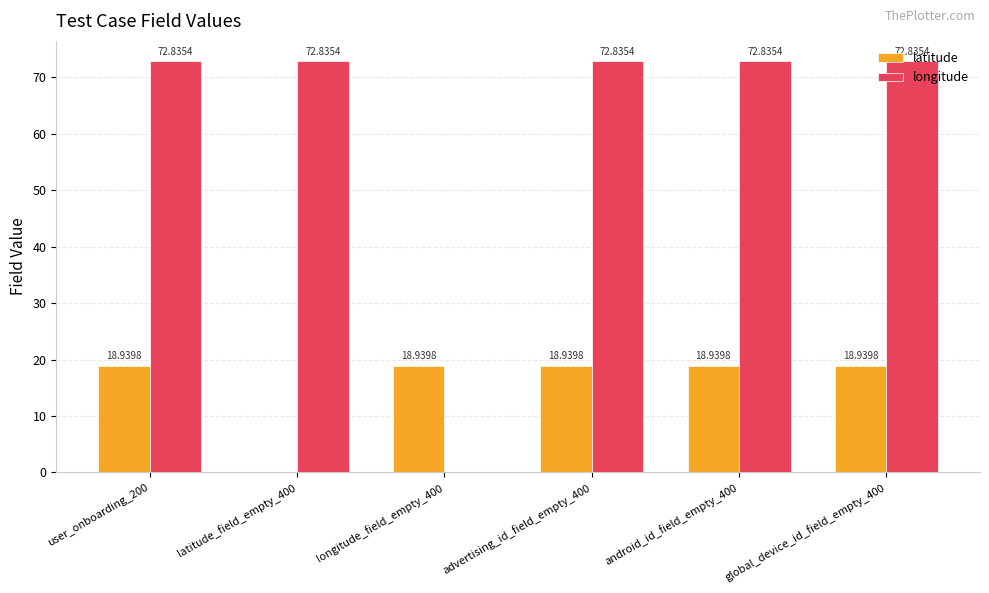

Which series changed the most between latitude_field_empty_400 and android_id_field_empty_400?

latitude